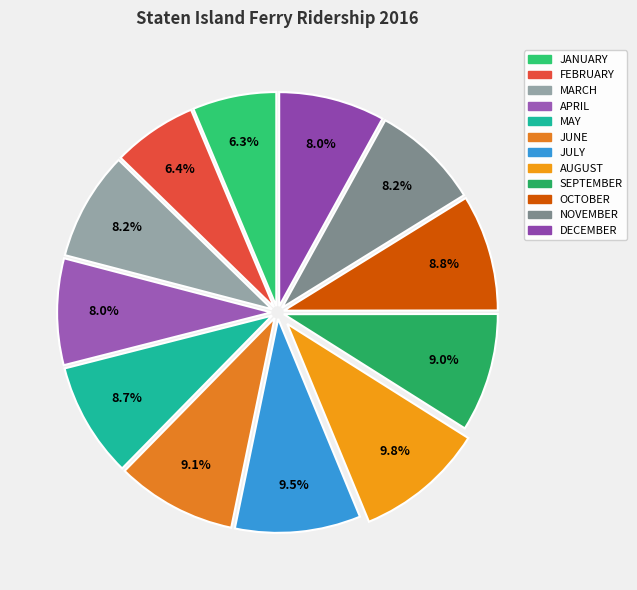

Does AUGUST represent more than half of the total?

No